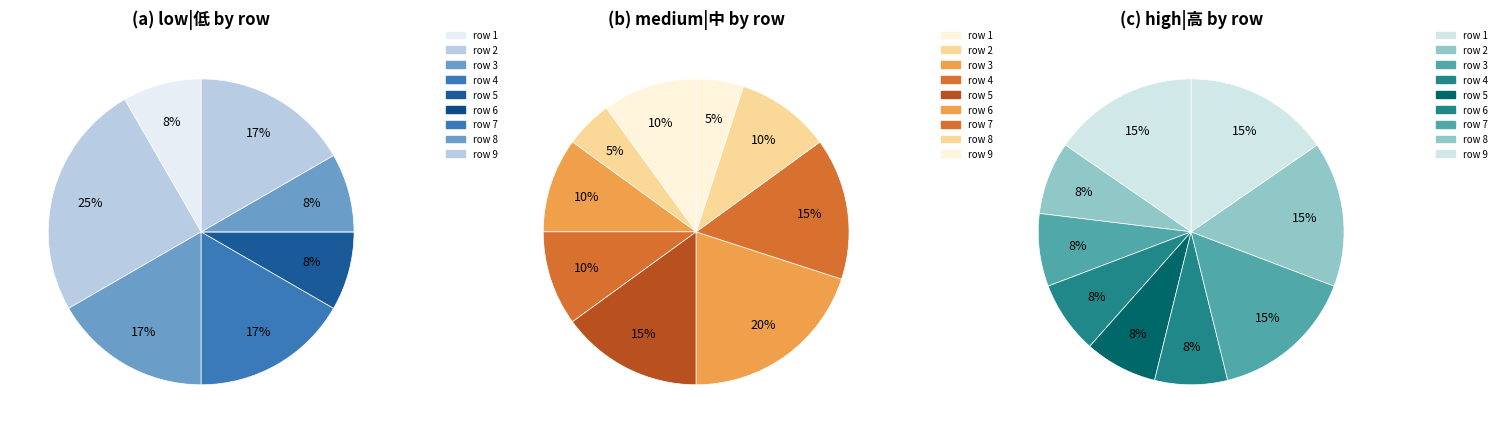

True or false: 5 accounts for 17% of the total.

False